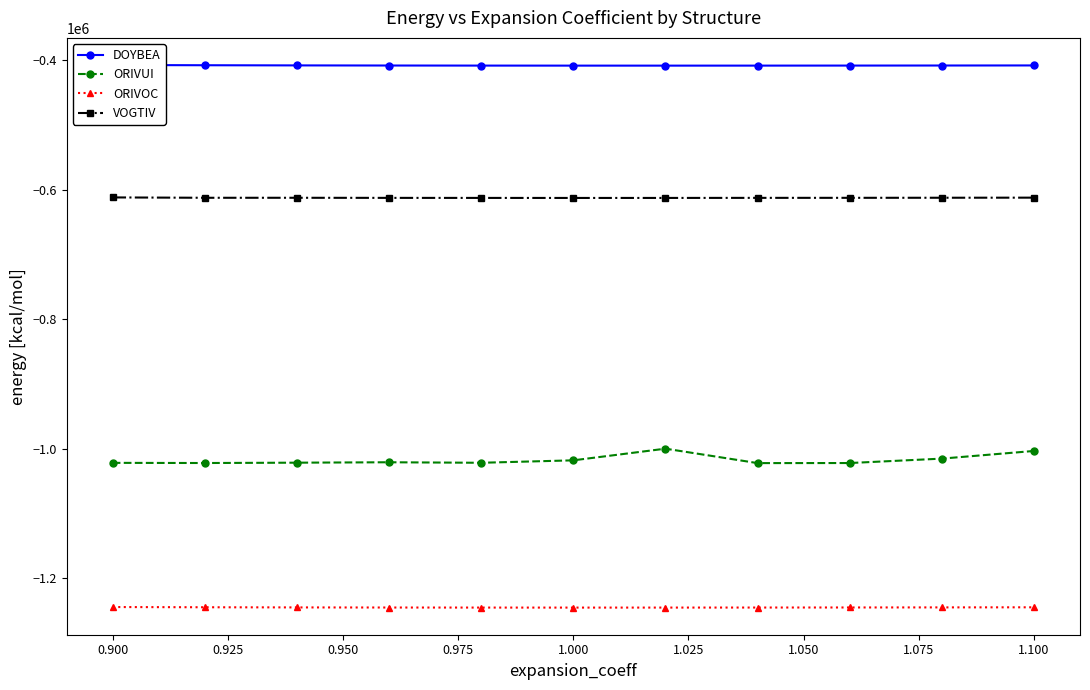

Reading left to right, extract all data points from this chart.

DOYBEA: -407467.3	-407809.5	-408063.1	-408240.4	-408352.5	-408409.2	-408418.8	-408388.7	-408325.1	-408233.5	-408118.8
ORIVUI: -1021792.7	-1022050.2	-1021527.1	-1020884.1	-1021677.0	-1017903.9	-999898.8	-1022181.3	-1022068.8	-1015256.6	-1003428.8
ORIVOC: -1244442.5	-1244780.6	-1245022.7	-1245181.7	-1245269.8	-1245298.5	-1245277.3	-1245214.5	-1245117.1	-1244991.1	-1244841.9
VOGTIV: -611922.3	-612467.0	-612469.7	-612619.8	-612680.0	-612729.4	-612710.0	-612600.0	-612544.4	-612417.7	-612267.7